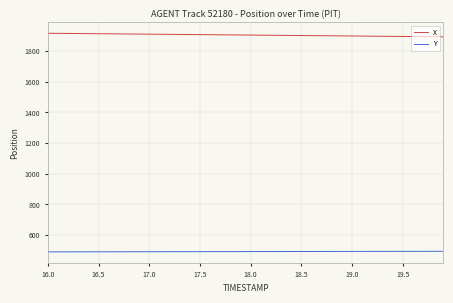

What are all the series names shown in the legend?

X, Y